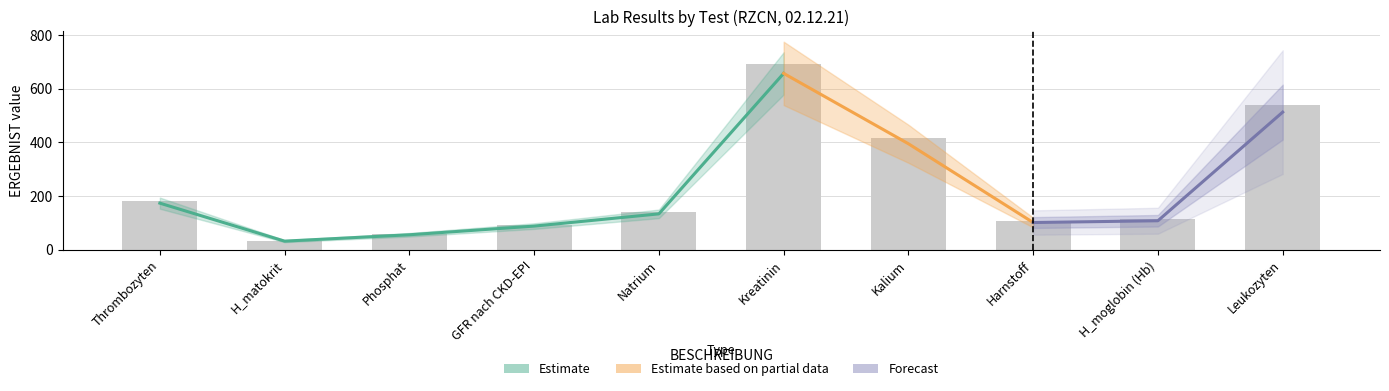

At which label does the data first exceed 140?

Thrombozyten